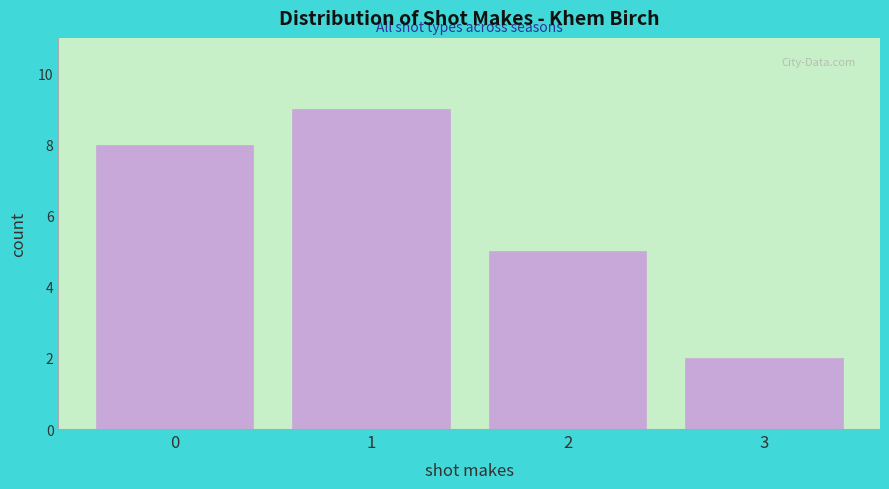

Reading left to right, list every bar in this chart as the range it spans on the x-axis followed by its height. The values are not printed on the chart, so give them approximately, as read against the axis.

-0.5 to 0.5: 8
0.5 to 1.5: 9
1.5 to 2.5: 5
2.5 to 3.5: 2